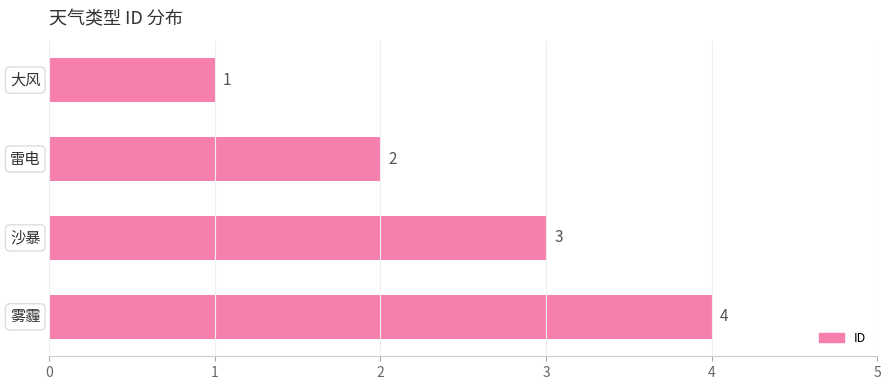

What is the difference between the maximum and minimum values?

3